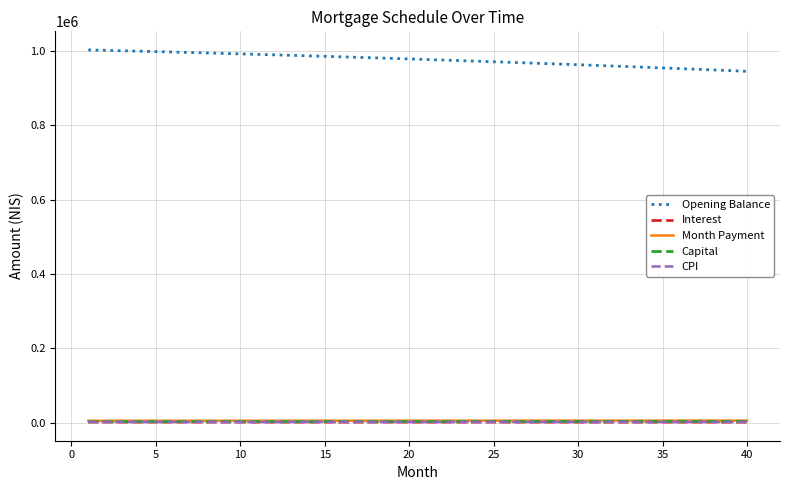

Which series has the largest total across all categories?

Opening Balance